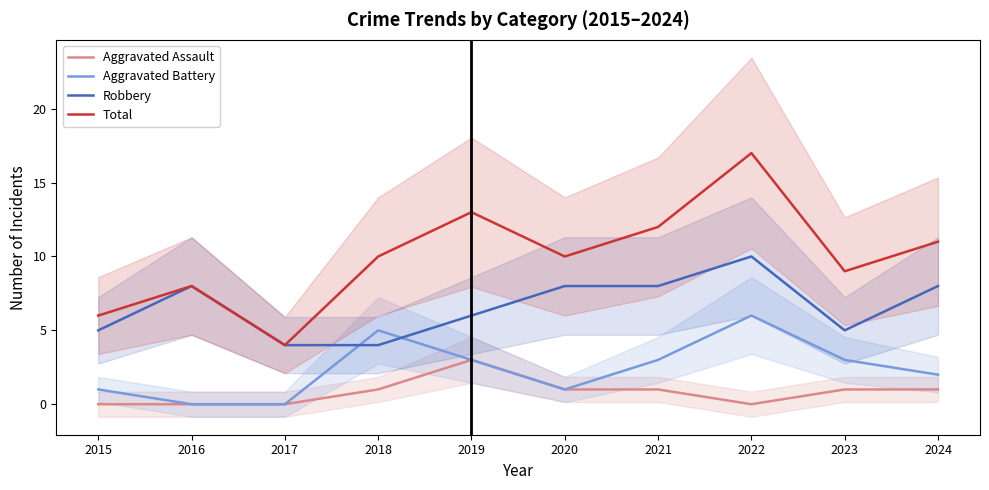

True or false: Total has more than 2 interior local peaks.

True